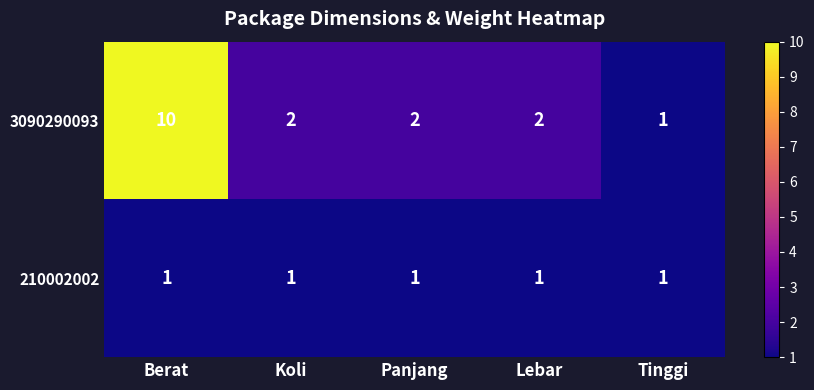

Count the number of data series in this chart.

2